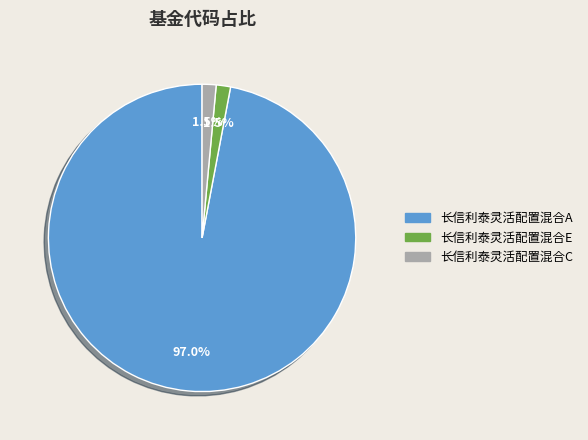

Does 长信利泰灵活配置混合A account for over 50% of the chart?

Yes